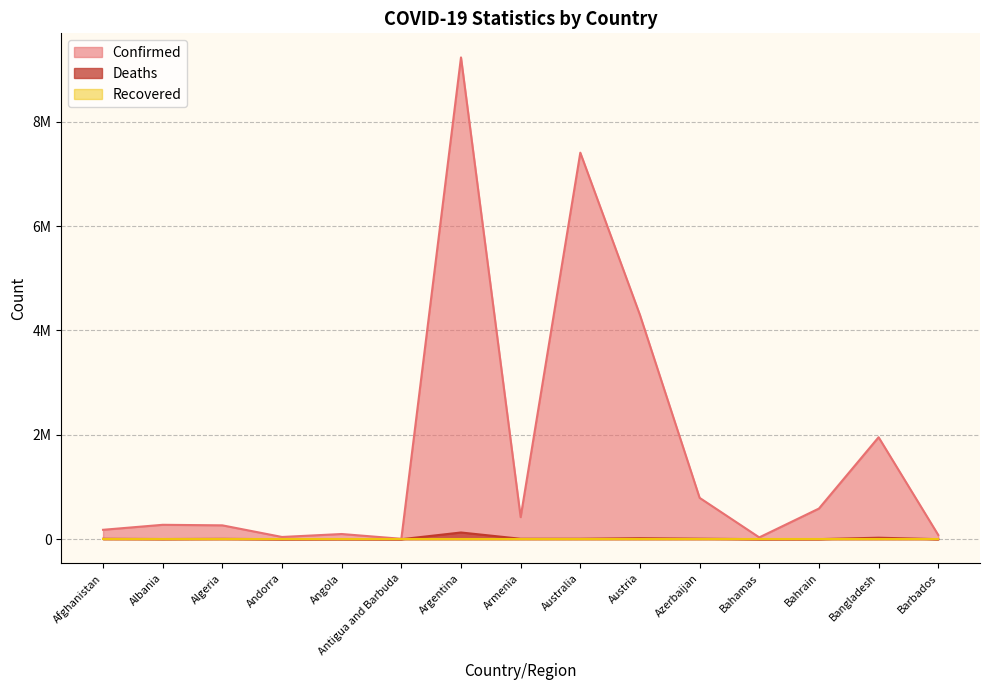

What is the difference between the highest and lowest values at Andorra?

42914